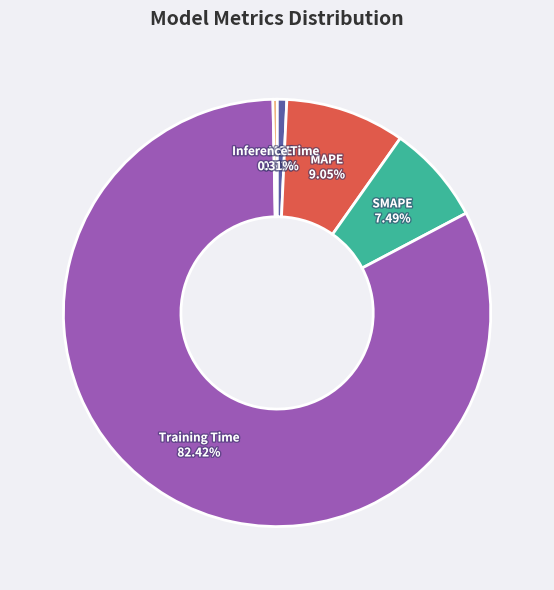

What percentage is the SMAPE slice, to the nearest percent?

7%